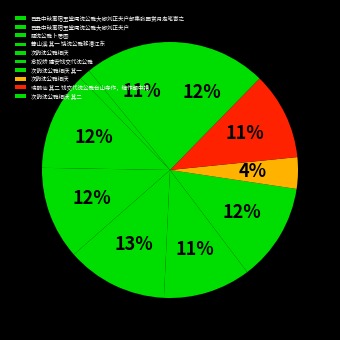

Is there any slice that represents more than half of the pie?

No